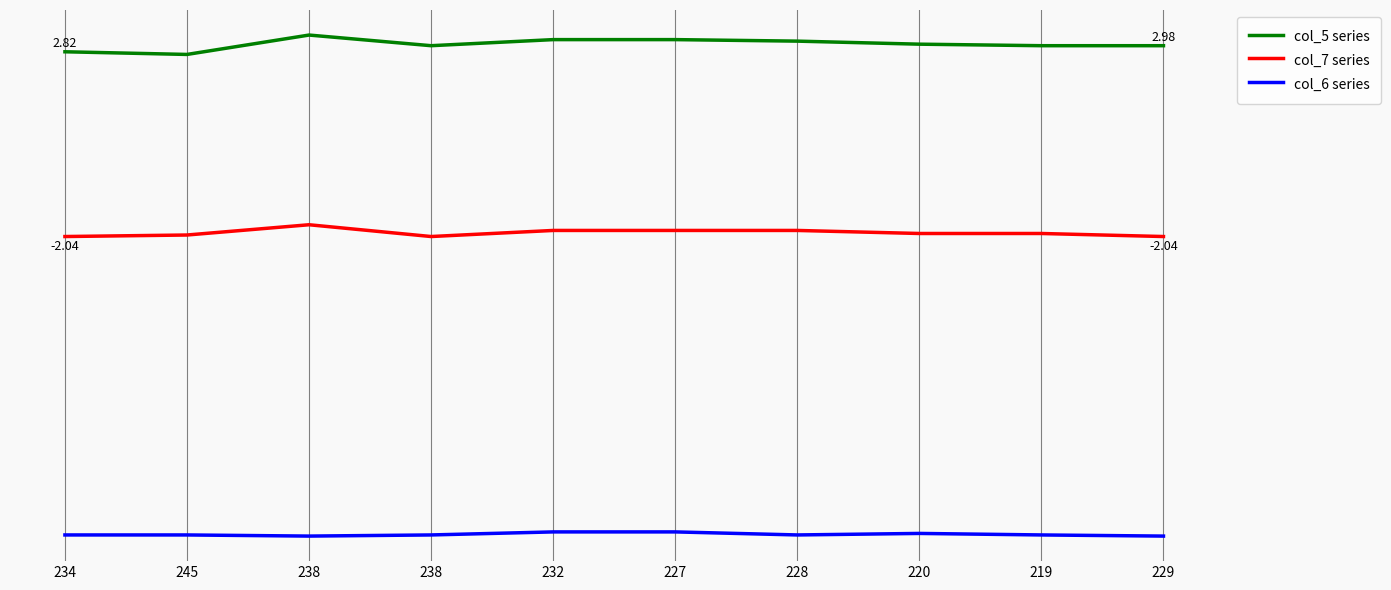

Which series has the largest range (max minus min)?

col_5 series